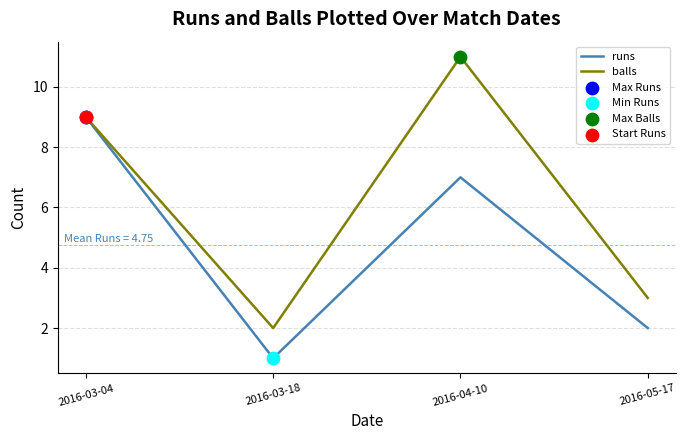

Is it true that runs equals 9 at 2016-03-04?

True